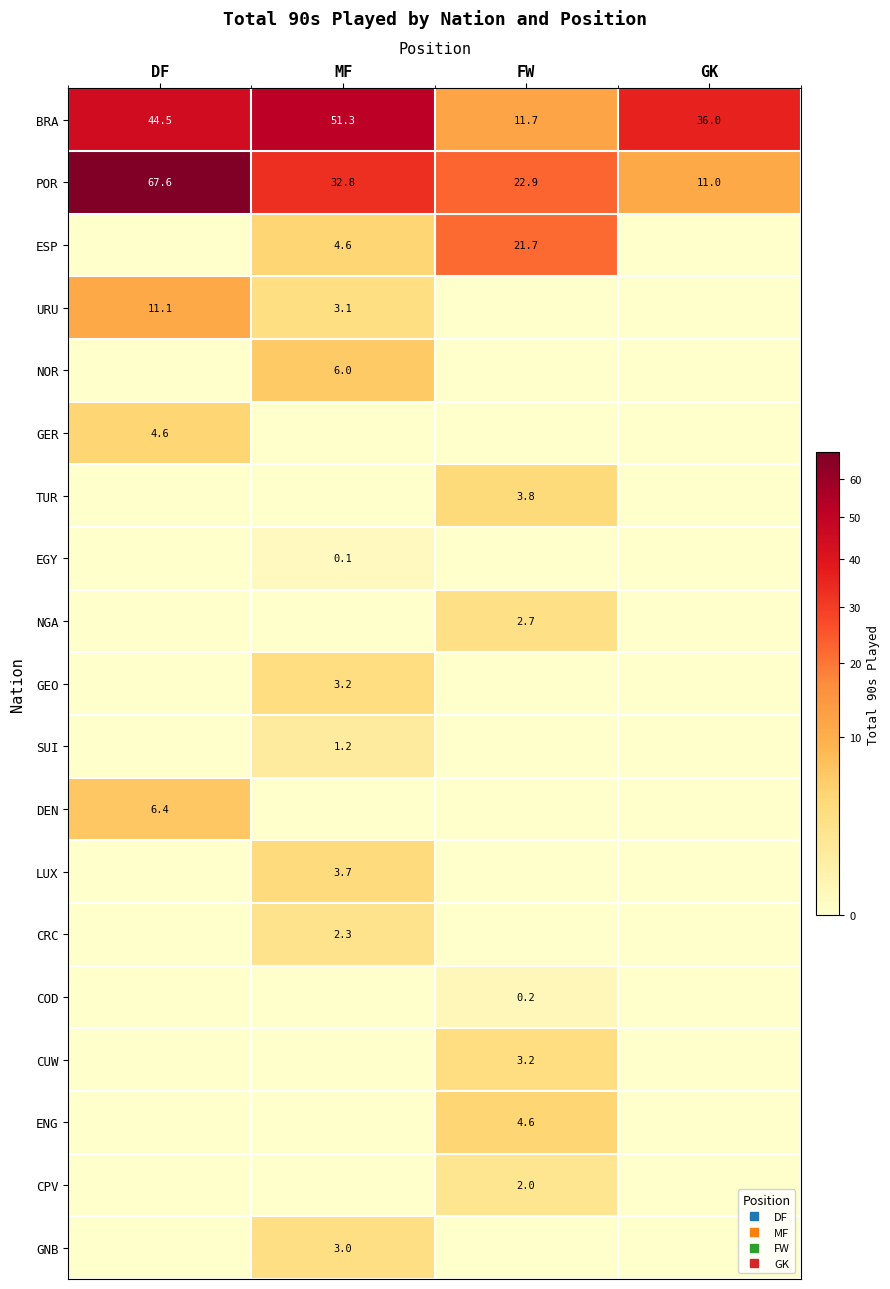

True or false: GEO has a value of 3.2 at MF.

True